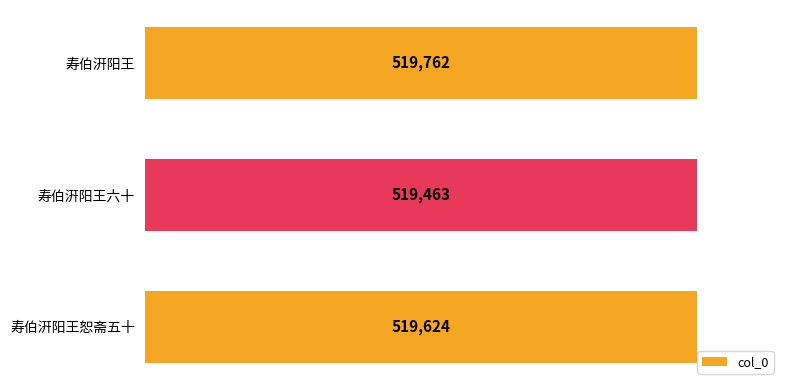

Rank the categories by value from highest to lowest.

寿伯汧阳王, 寿伯汧阳王恕斋五十, 寿伯汧阳王六十